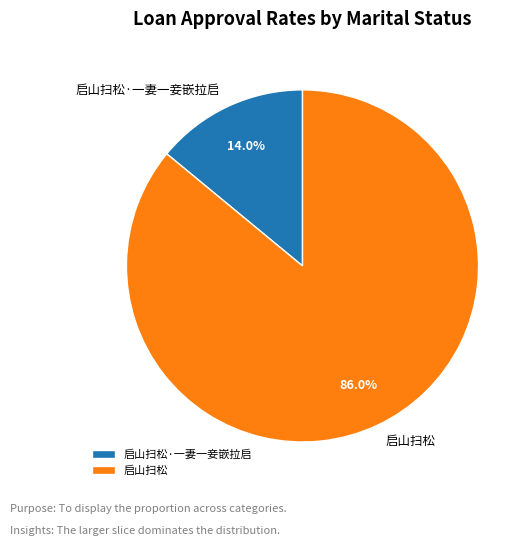

How many slices are in this pie chart?

2